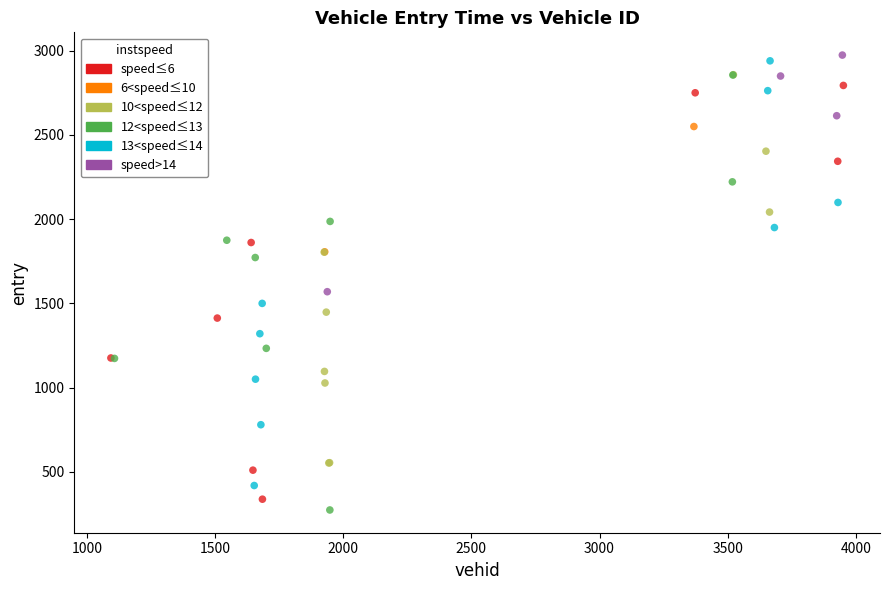

Which series contains the highest Y value?

speed>14